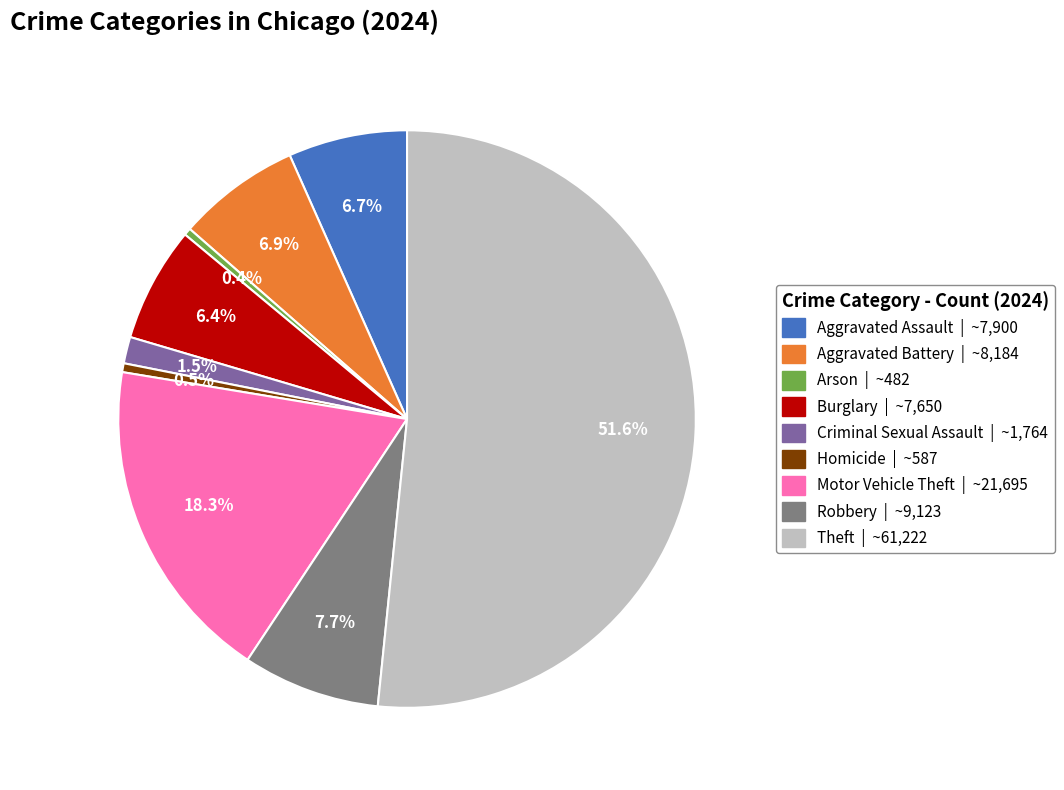

Count the number of slices in the pie.

9